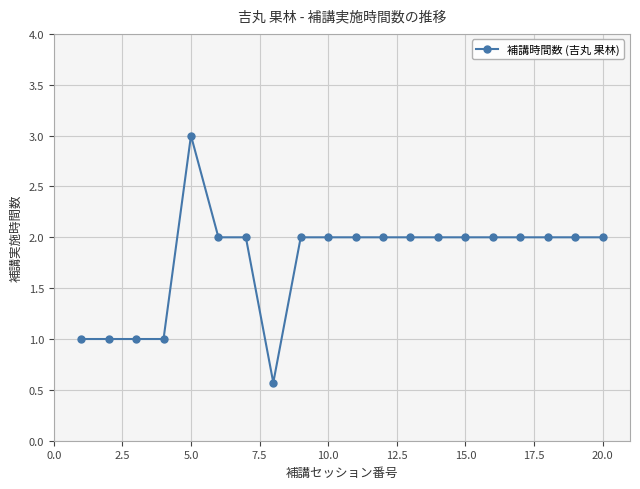

What is the value of the 20th point from the left?

2.0